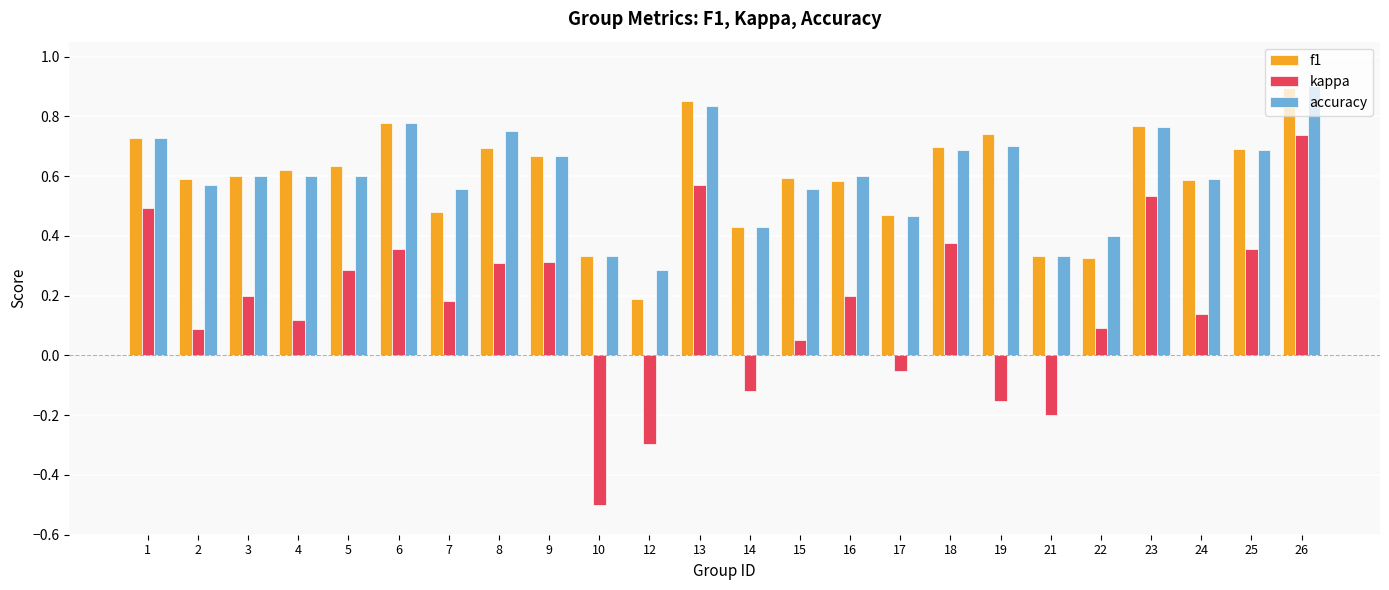

What is the sum of the accuracy values at 24 and 1?

1.3